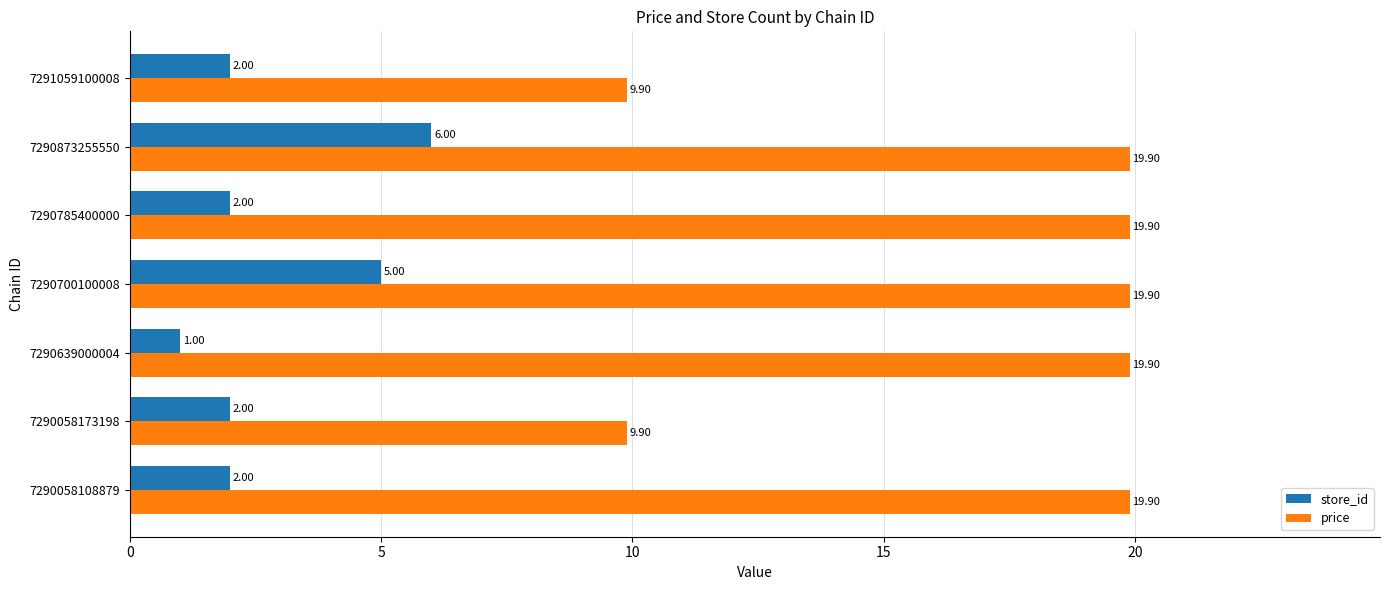

What is the total value across all series at 7290058173198?

11.9